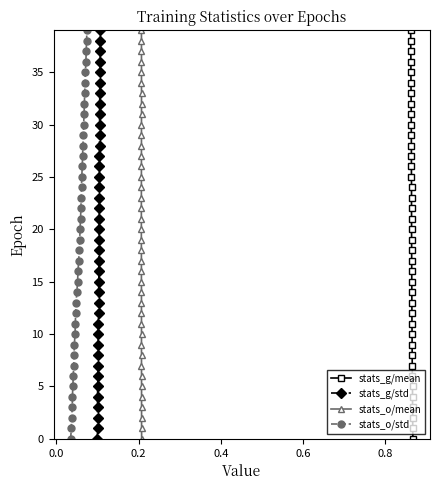

What is the maximum value for stats_g/mean?

39